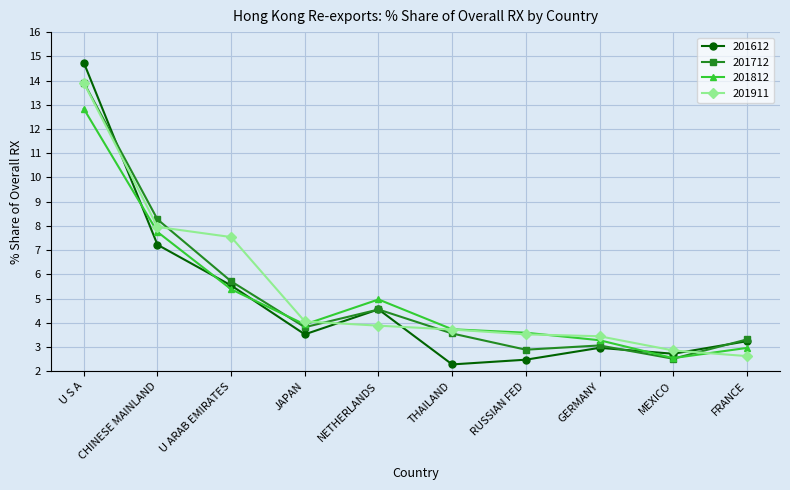

Reading left to right, extract all data points from this chart.

201612: U S A=14.7	CHINESE MAINLAND=7.2	U ARAB EMIRATES=5.5	JAPAN=3.5	NETHERLANDS=4.6	THAILAND=2.3	RUSSIAN FED=2.5	GERMANY=3.0	MEXICO=2.7	FRANCE=3.2
201712: U S A=13.9	CHINESE MAINLAND=8.3	U ARAB EMIRATES=5.7	JAPAN=3.8	NETHERLANDS=4.5	THAILAND=3.6	RUSSIAN FED=2.9	GERMANY=3.1	MEXICO=2.5	FRANCE=3.3
201812: U S A=12.8	CHINESE MAINLAND=7.7	U ARAB EMIRATES=5.4	JAPAN=3.9	NETHERLANDS=5.0	THAILAND=3.7	RUSSIAN FED=3.6	GERMANY=3.3	MEXICO=2.5	FRANCE=3.0
201911: U S A=13.9	CHINESE MAINLAND=8.0	U ARAB EMIRATES=7.5	JAPAN=4.1	NETHERLANDS=3.9	THAILAND=3.7	RUSSIAN FED=3.5	GERMANY=3.4	MEXICO=2.9	FRANCE=2.6